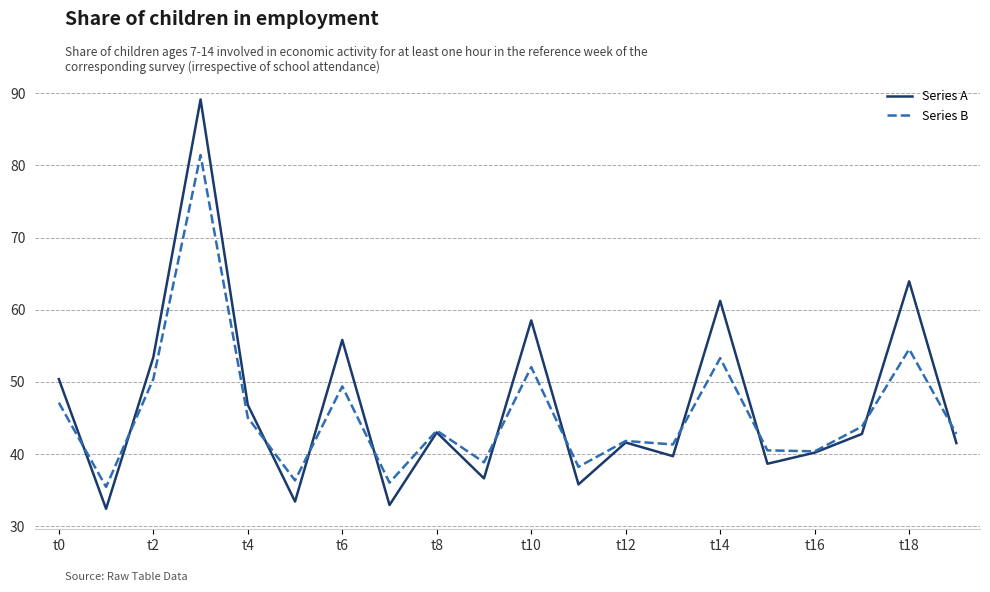

What is the minimum value shown in the chart?

32.4